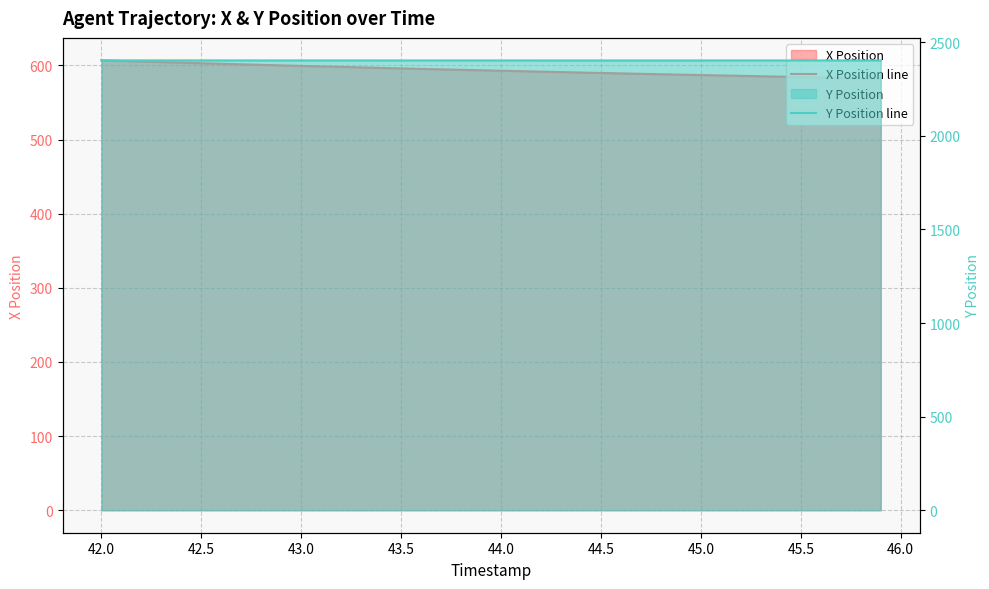

What is the difference between the maximum and second lowest values in the Y Position line series?

0.4